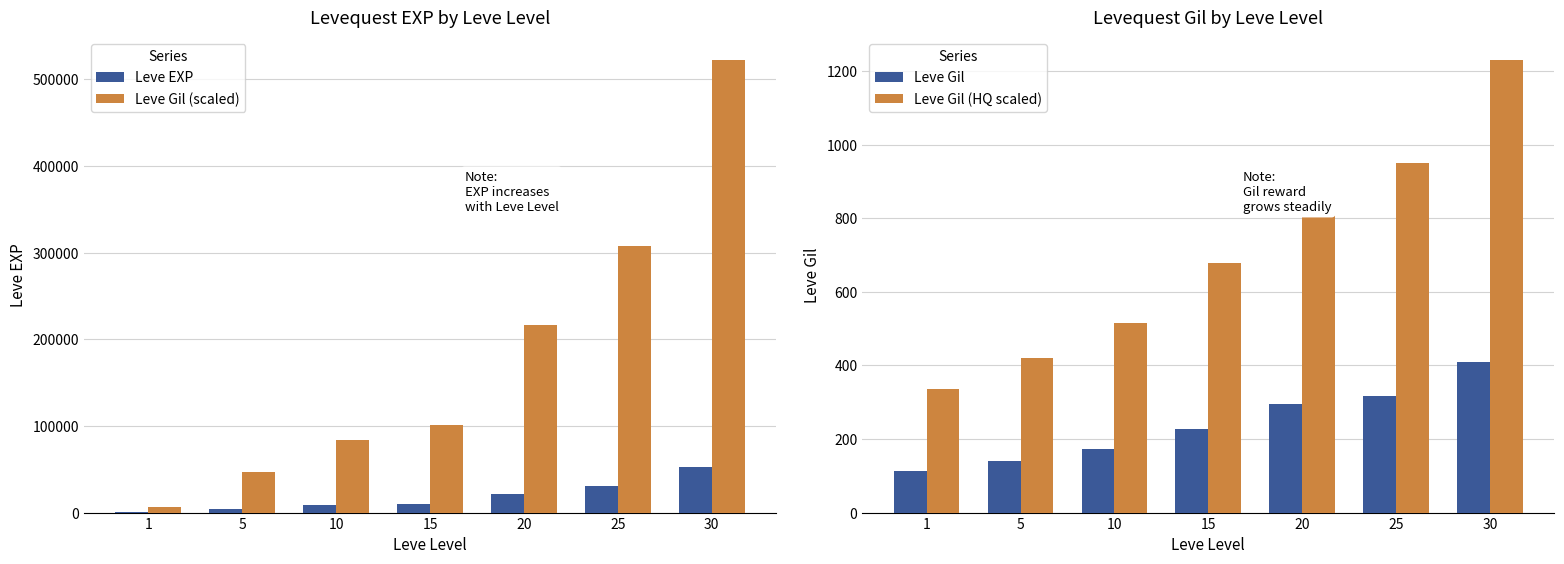

What is the sum of all Leve Gil values?

1672